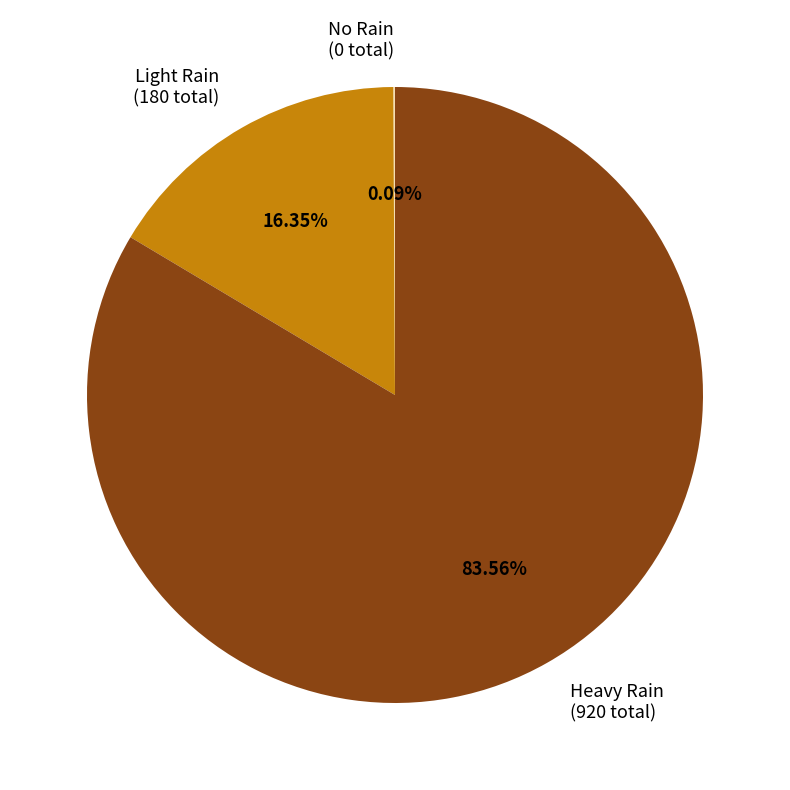

Which has a higher value, Light Rain (180 total) or Heavy Rain (920 total)?

Heavy Rain (920 total)